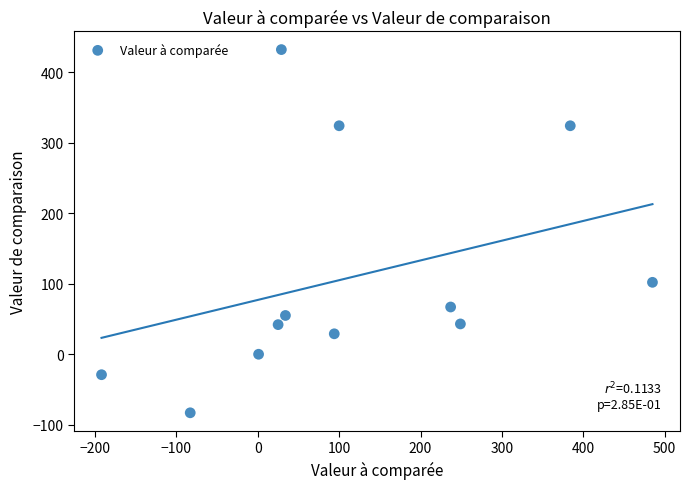

What is the range of X values (max minus min)?

677